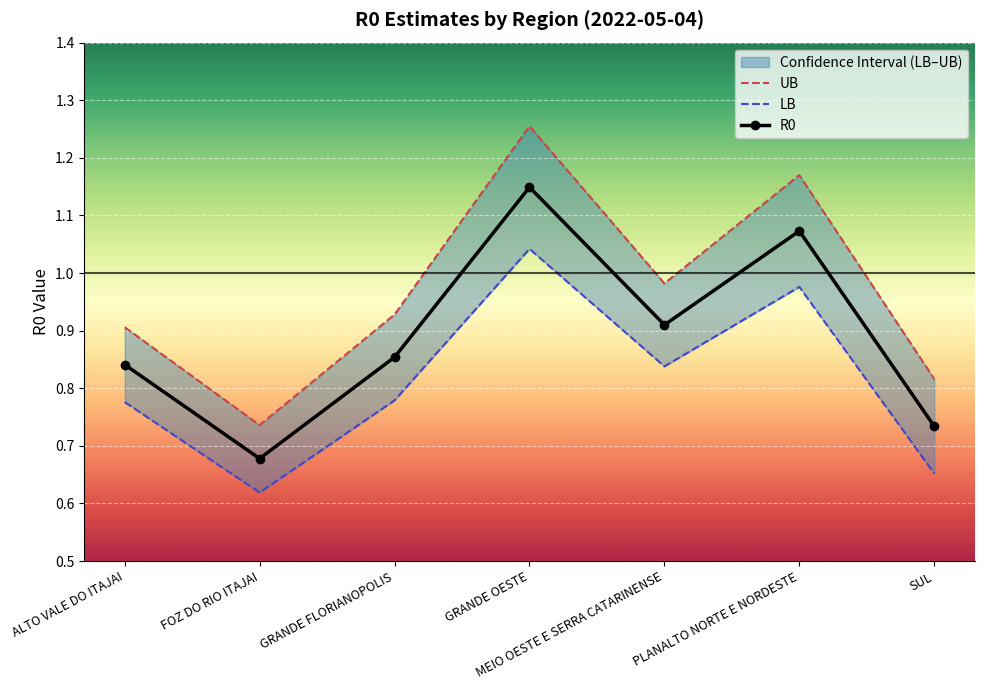

At which category does R0 reach its first local peak?

GRANDE OESTE